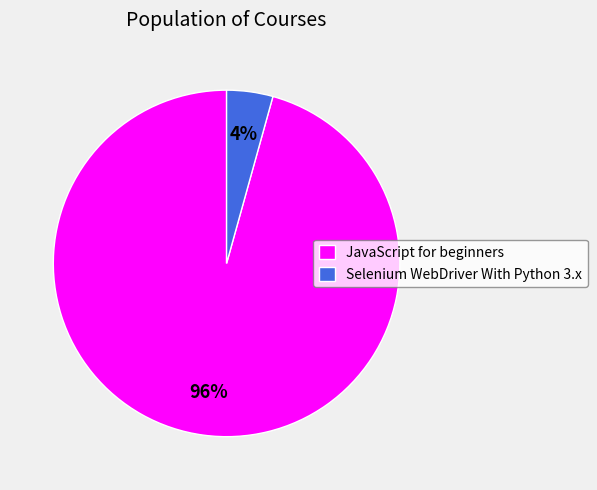

What percentage is the Selenium WebDriver With Python 3.x slice, to the nearest percent?

4%